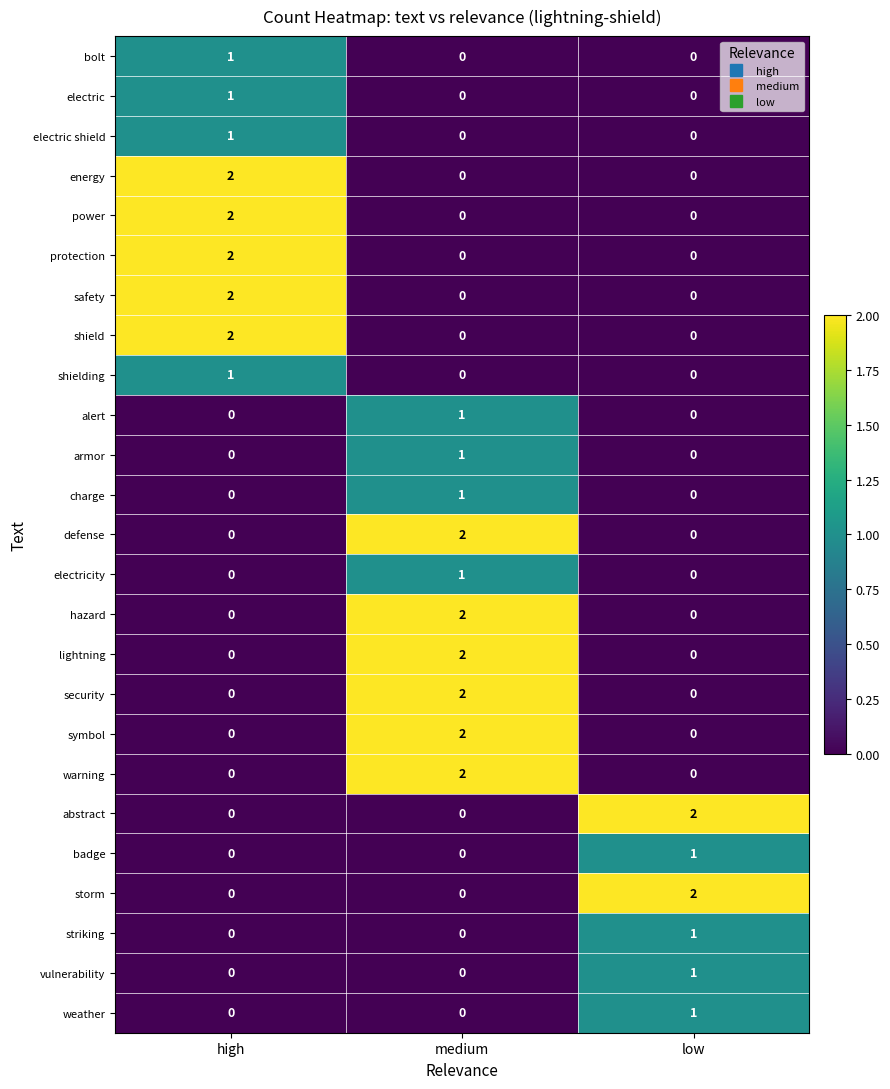

Is it true that security equals 0 at low?

True